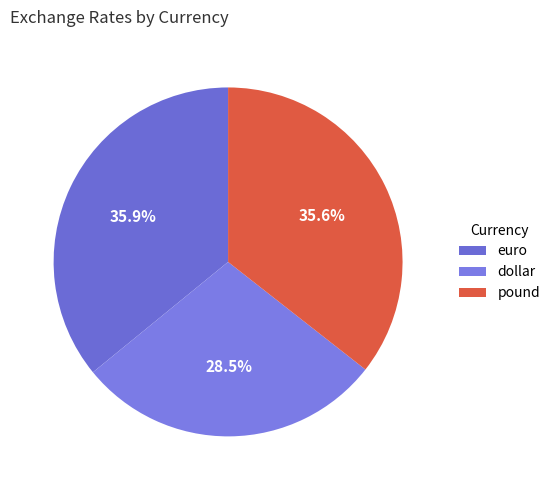

What percentage is NOT represented by euro?

64.1%